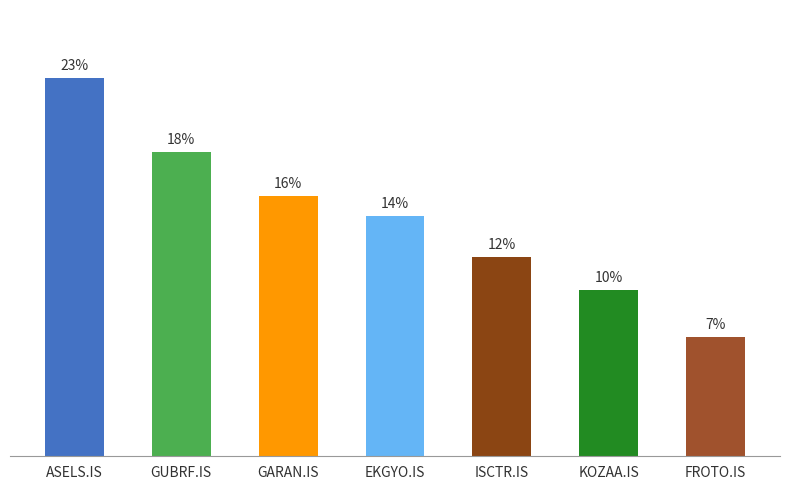

What is the average value?

14.3